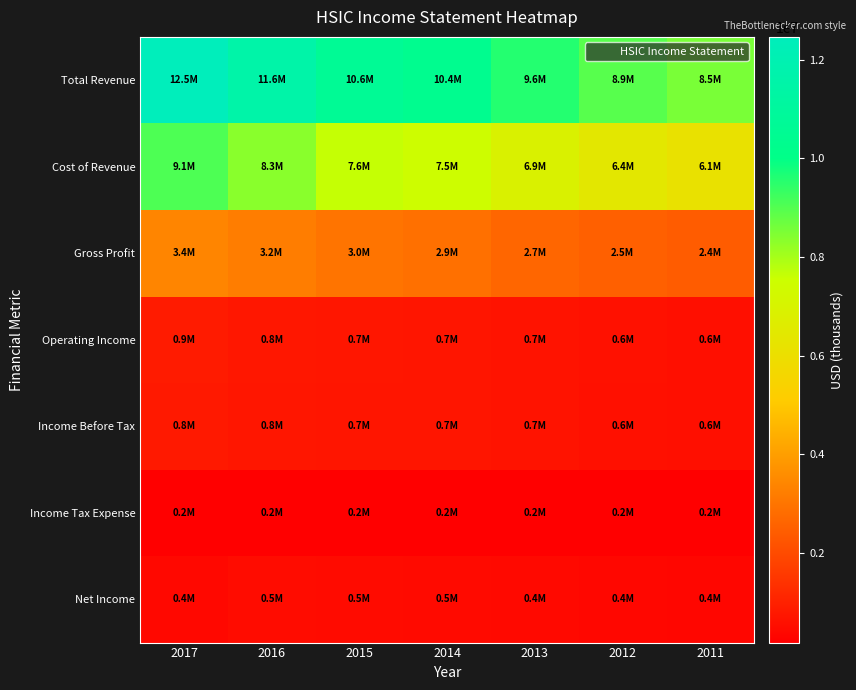

Reading left to right, transcribe all the data shown in this chart.

Total Revenue: 2017=12461500	2016=11571700	2015=10629700	2014=10371400	2013=9560600	2012=8940000	2011=8530200
Cost of Revenue: 2017=9062400	2016=8345200	2015=7622800	2014=7460100	2013=6904600	2012=6432500	2011=6112200
Gross Profit: 2017=3399100	2016=3226500	2015=3007000	2014=2911300	2013=2656000	2012=2507500	2011=2418100
Operating Income: 2017=859400	2016=771600	2015=734000	2014=715100	2013=677100	2012=619000	2011=582100
Income Before Tax: 2017=822800	2016=755800	2015=720800	2014=709300	2013=664700	2012=604200	2011=569300
Income Tax Expense: 2017=219600	2016=218000	2015=211400	2014=215600	2013=190900	2012=187900	2011=180200
Net Income: 2017=406300	2016=506800	2015=479100	2014=466100	2013=431600	2012=388100	2011=367700